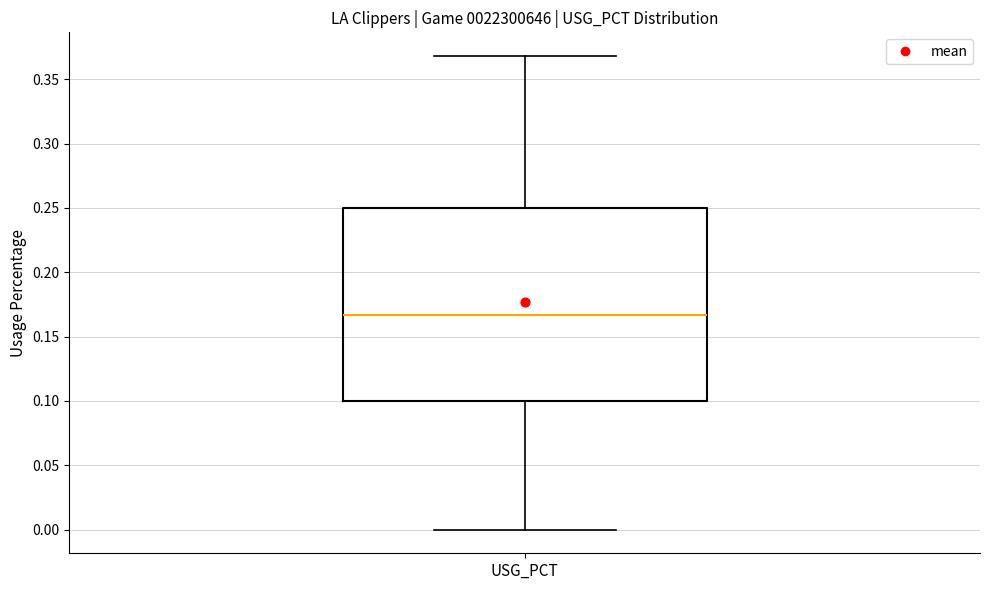

Read this box plot against the y-axis: the position of the median line, the range covered by the box, and the ends of both whiskers. The values are not printed on the chart, so give them approximately, as read against the axis.

median 0.165, box 0.100 to 0.250, whiskers 0.000 to 0.370